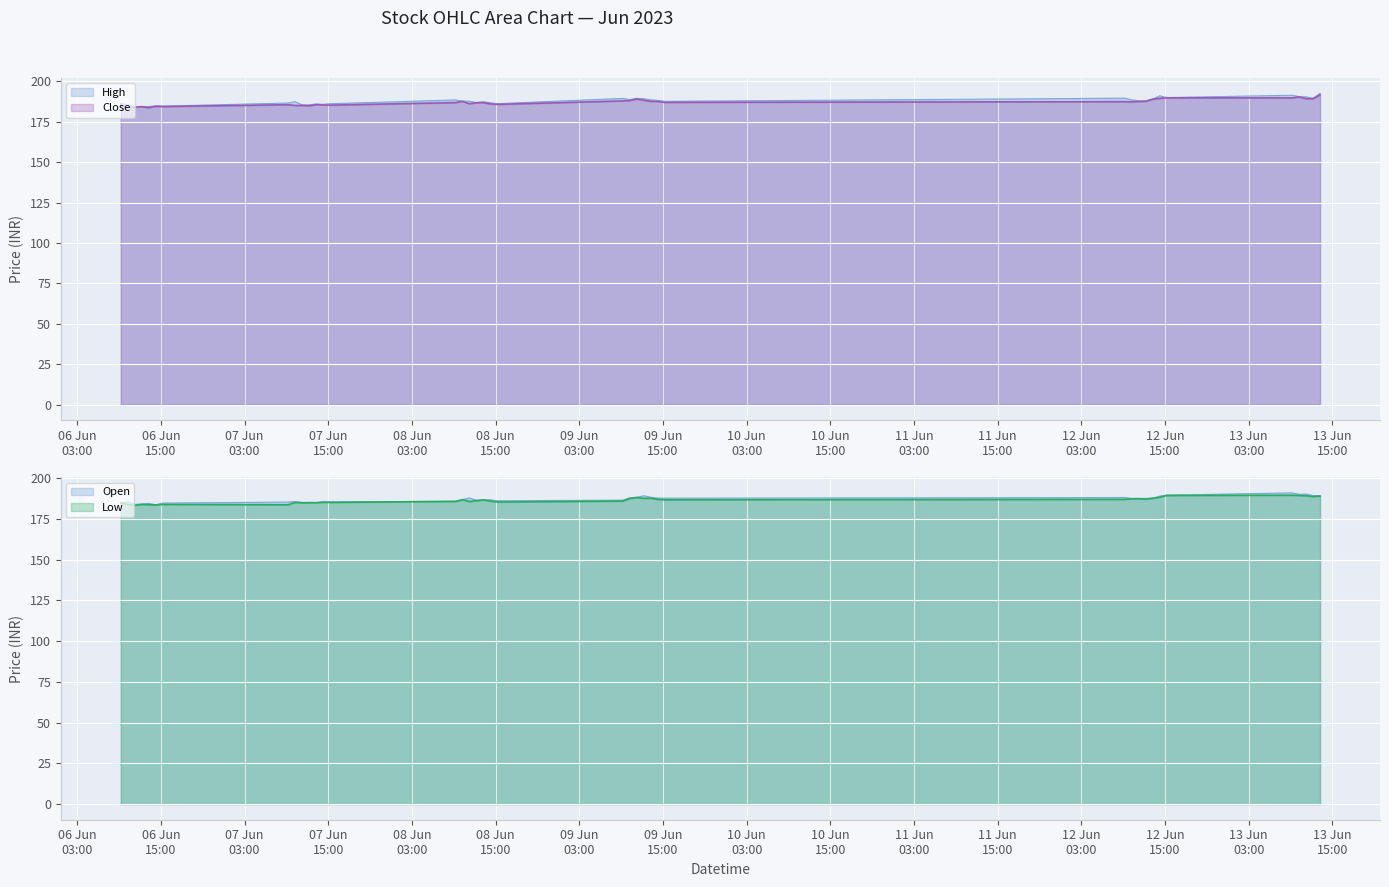

What is the label of the 20th point from the right?

2023-06-08 15:15